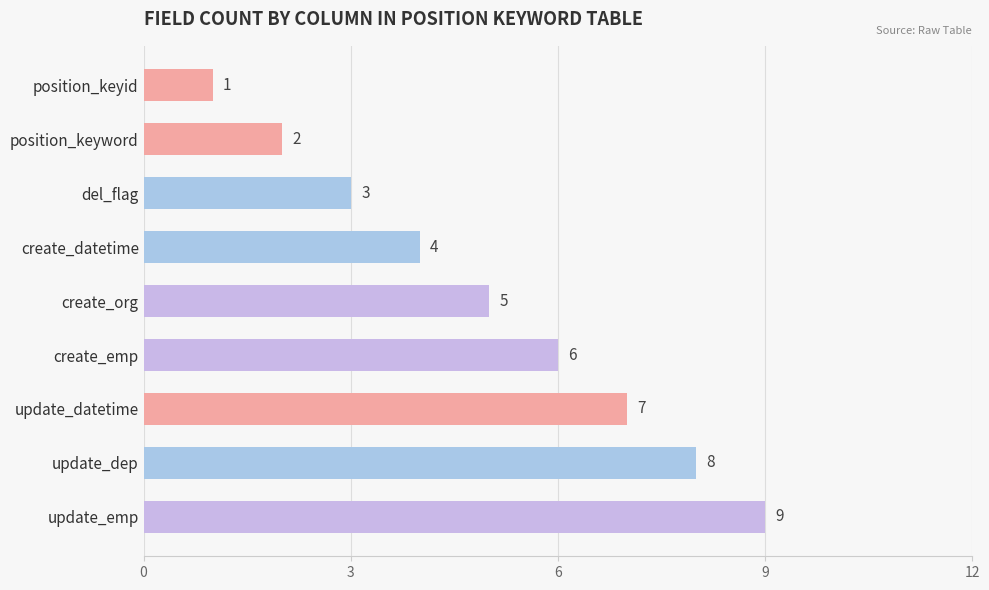

List the labels in order of value, largest first.

update_emp, update_dep, update_datetime, create_emp, create_org, create_datetime, del_flag, position_keyword, position_keyid